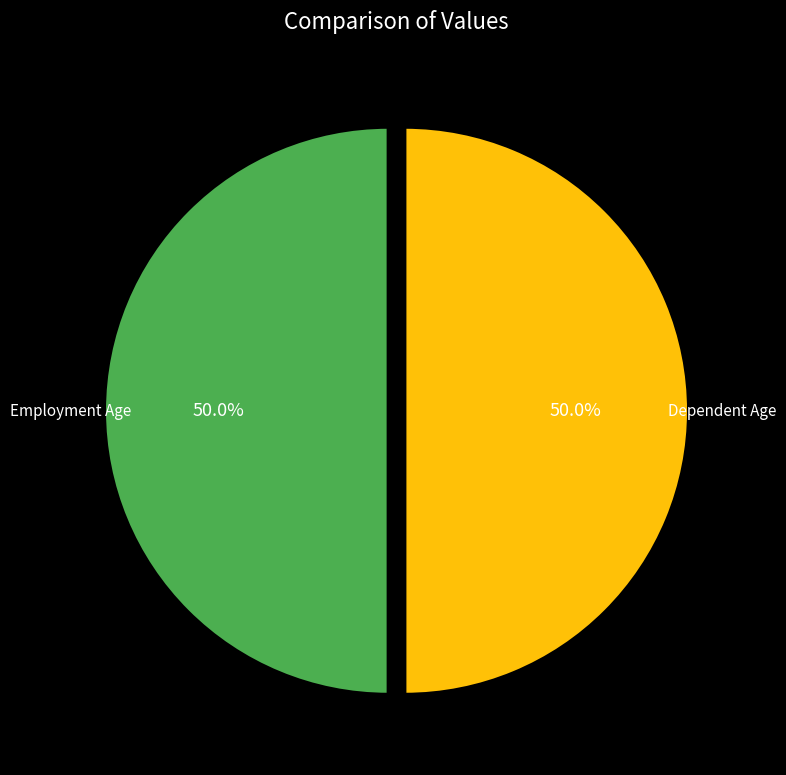

Combined, do Employment Age and Dependent Age account for over 50%?

Yes